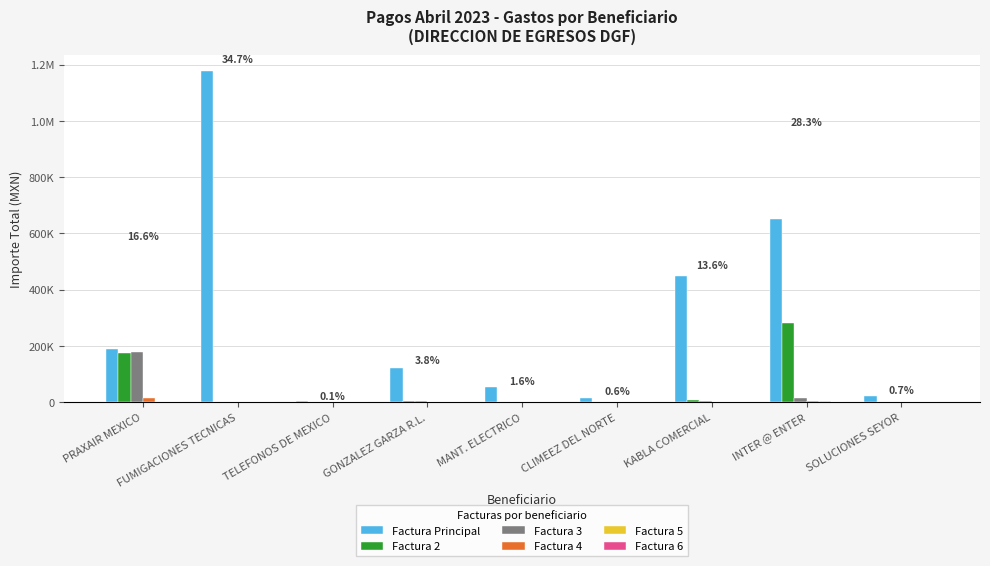

Are the bars grouped side by side (vs. stacked)?

Yes